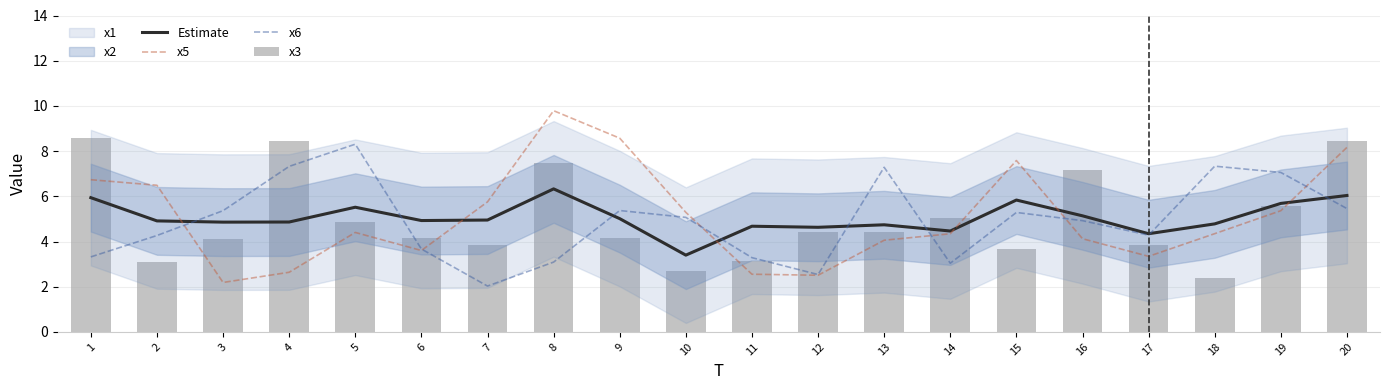

Which series changed the most between 9 and 10?

x5